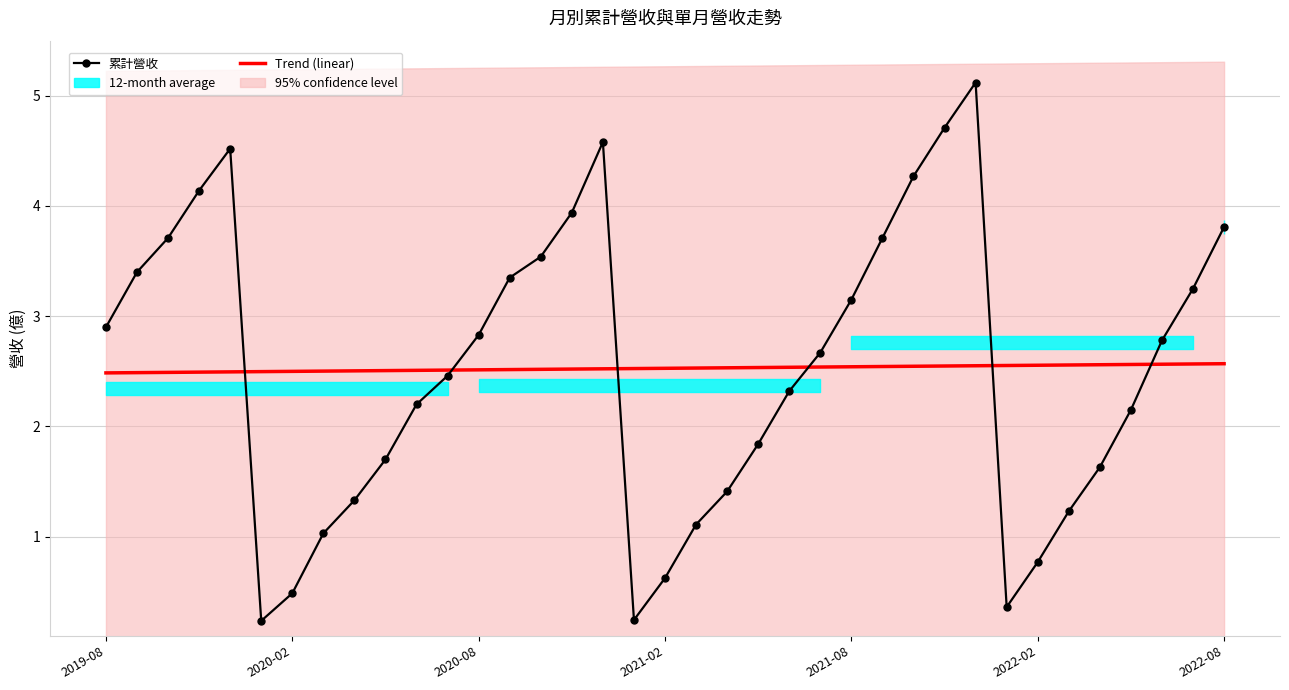

Between 2019-08 and 2021-08, which is larger?

2021-08